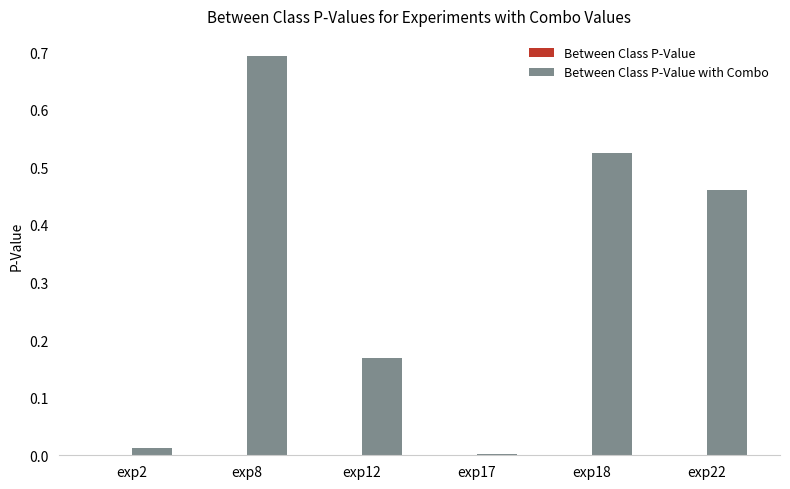

Which category has the highest value across all series?

exp8